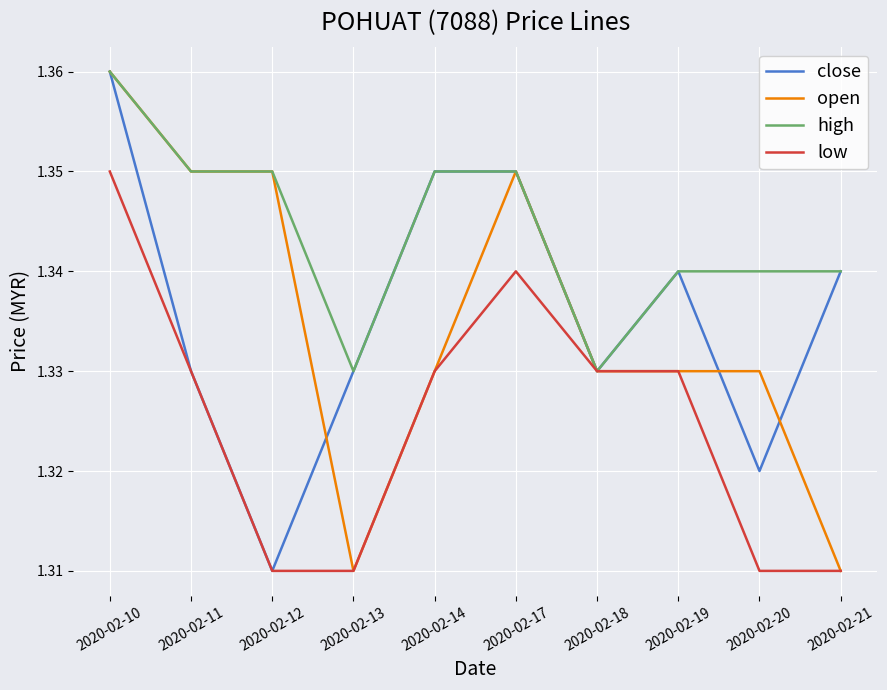

Rank the series at 2020-02-20 from highest to lowest value.

high, open, close, low